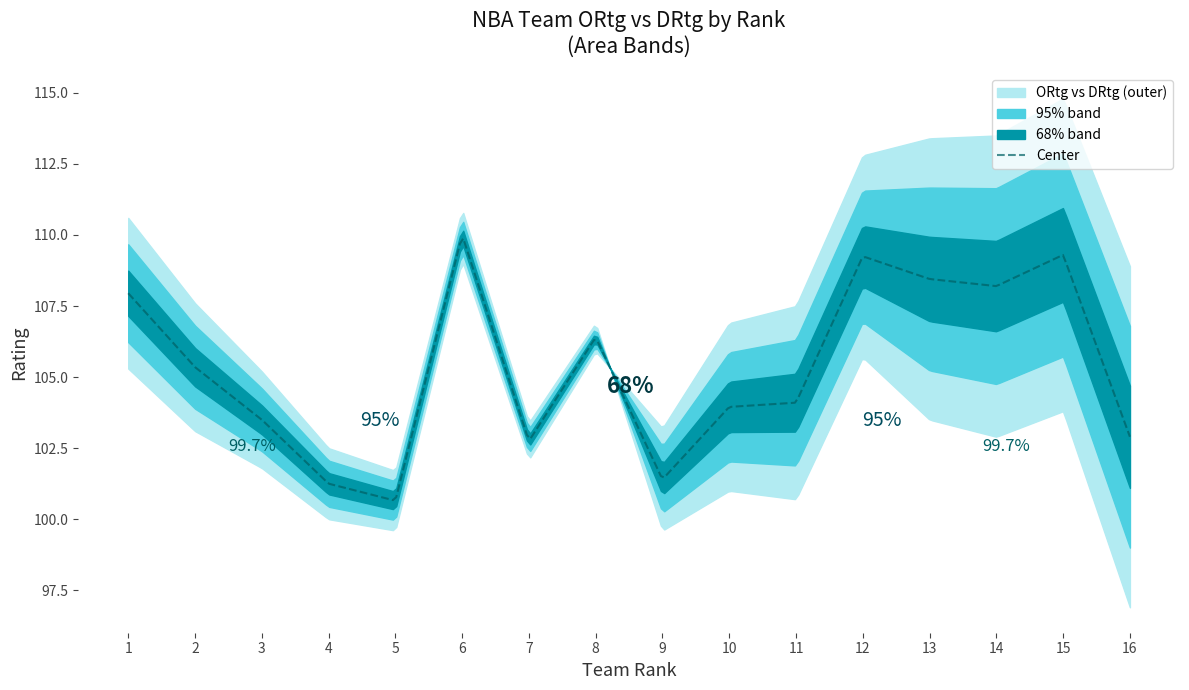

Read the DRtg value at 5.

99.6